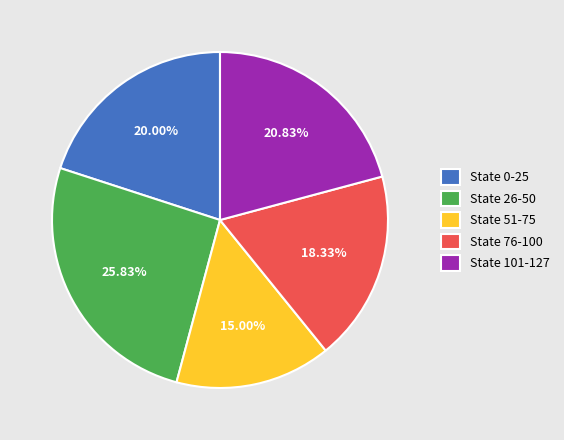

Is it true that State 101-127 is 21% of the pie?

True